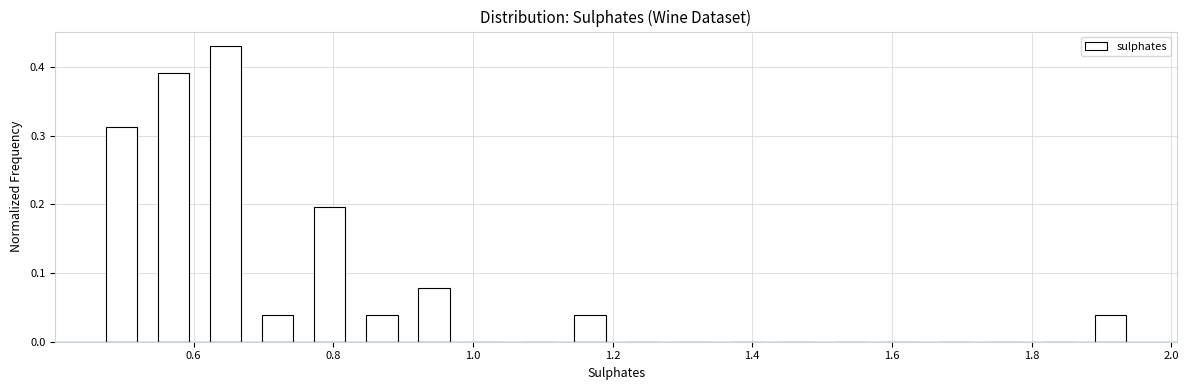

Read against the x-axis, roughly where is the centre of the tallest bar?

0.64